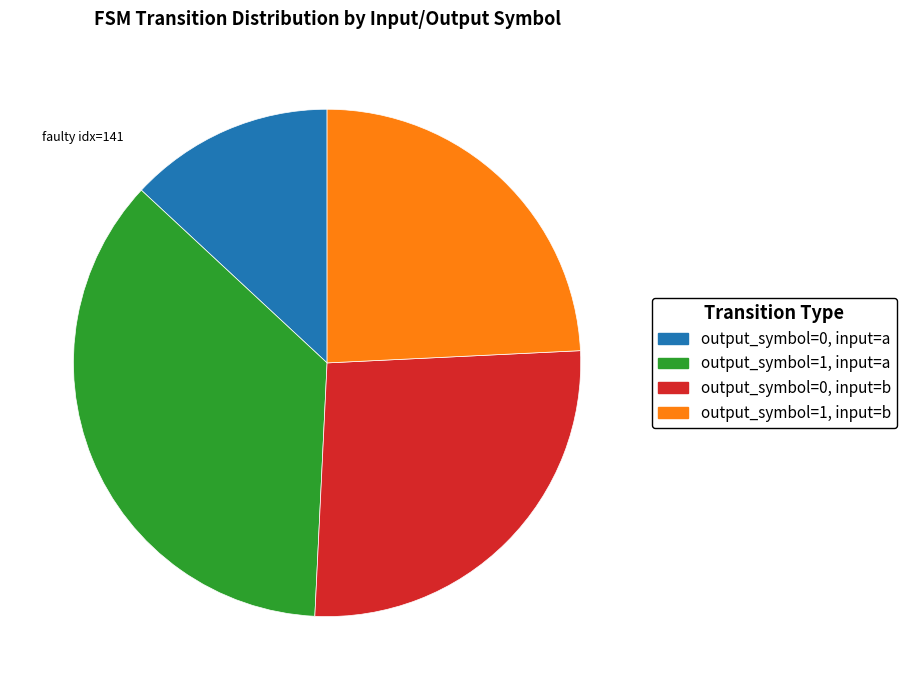

Rank the categories by value from highest to lowest.

output_symbol=1, input=a, output_symbol=0, input=b, output_symbol=1, input=b, output_symbol=0, input=a